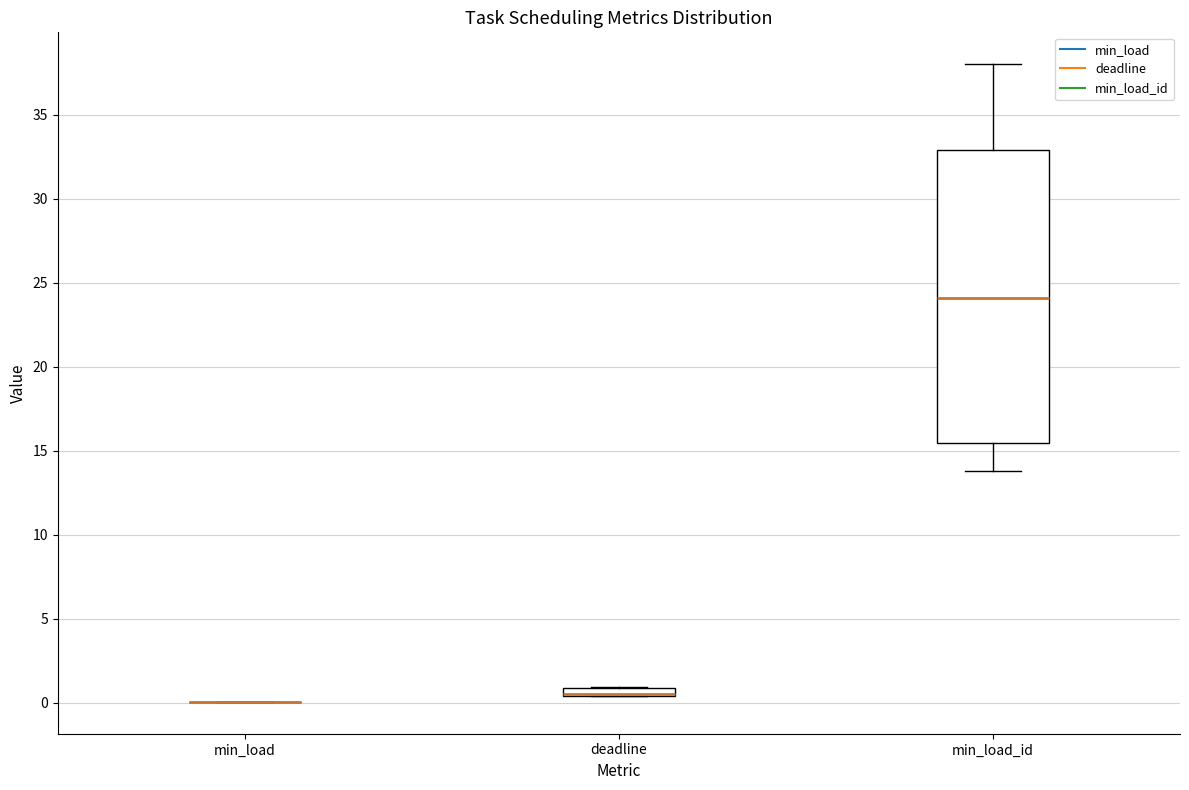

Where does the median line of the box for min_load_id sit on the y-axis? The values are not printed on the chart, so give them approximately, as read against the axis.

24.0